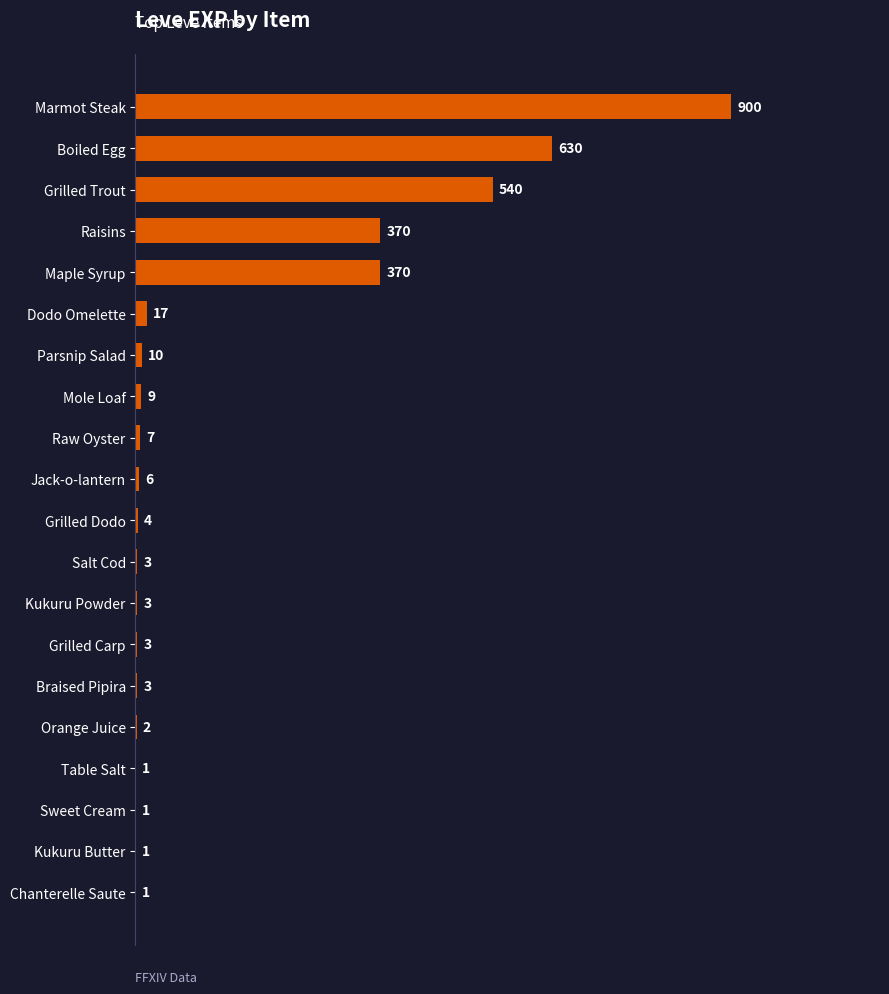

Which label corresponds to the largest value in the chart?

Marmot Steak